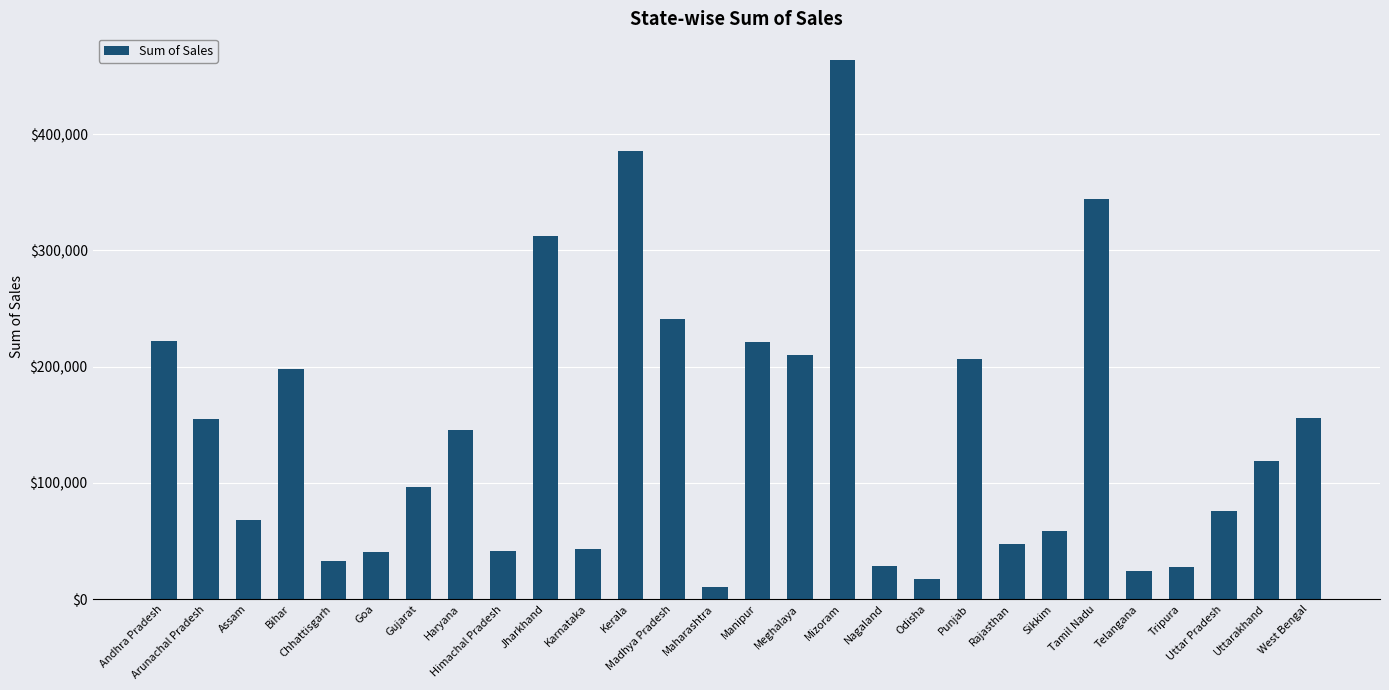

Is it true that the value at Tripura is 27200?

True